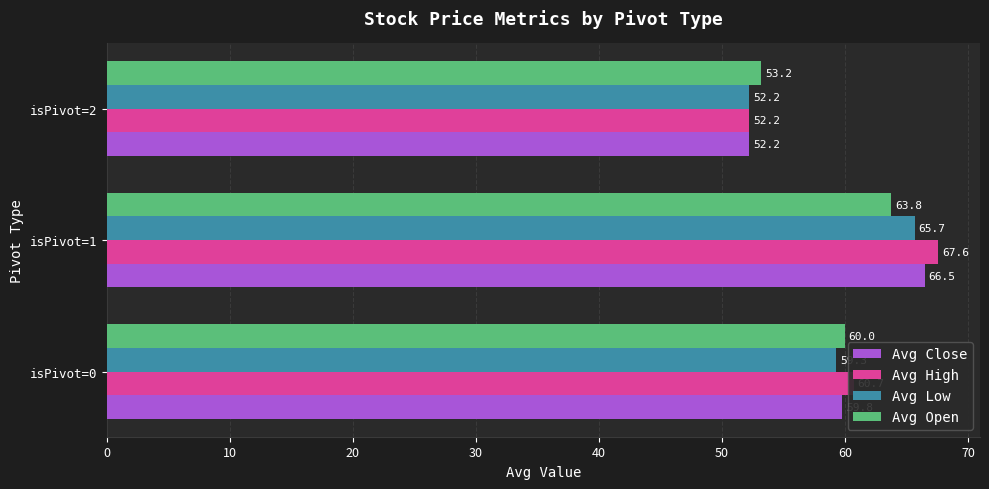

Which series has the largest range (max minus min)?

Avg High